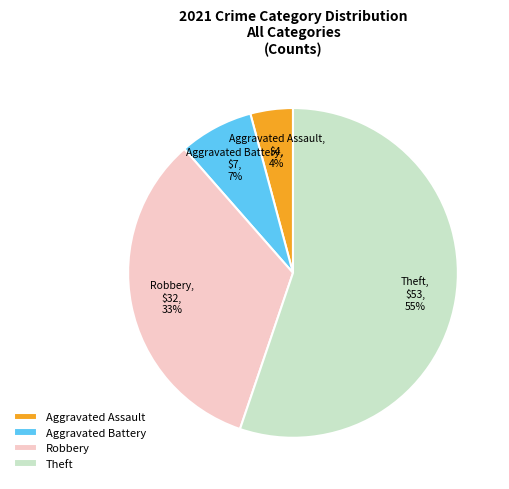

To the nearest percent, what portion does Aggravated Battery represent?

7%